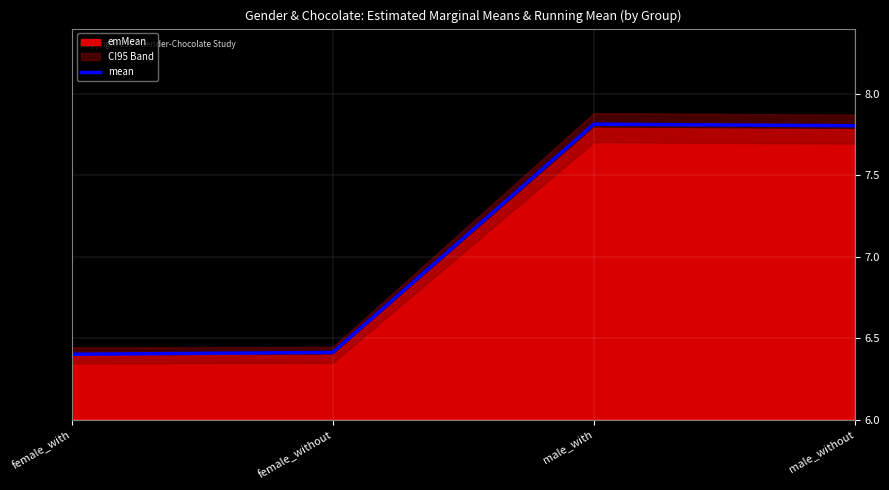

Where is the first local maximum?

male_with